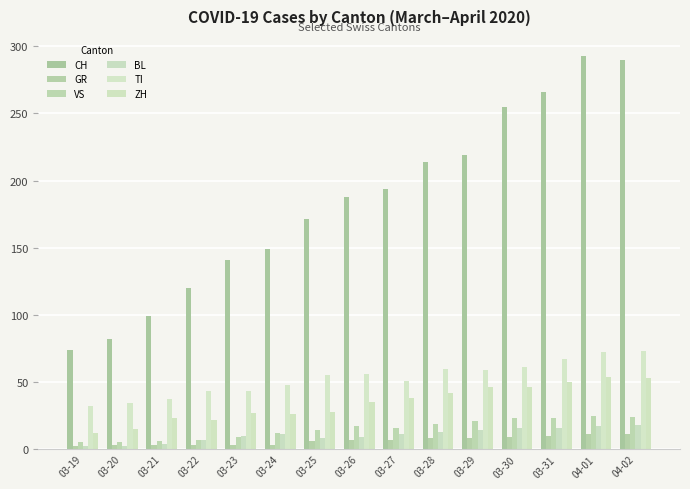

What is the total value across all series at 03-26?

312